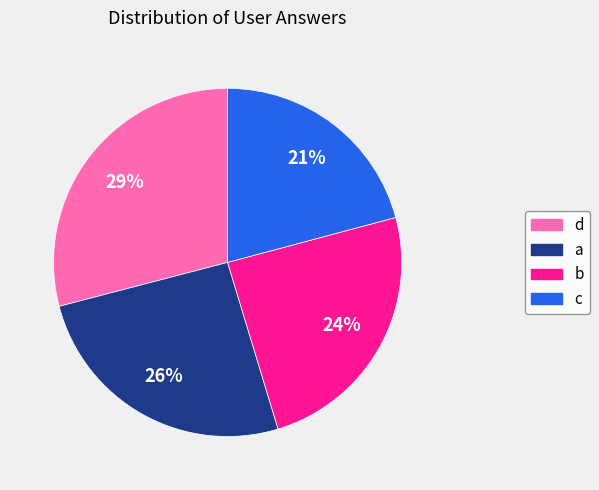

Count the number of slices in the pie.

4